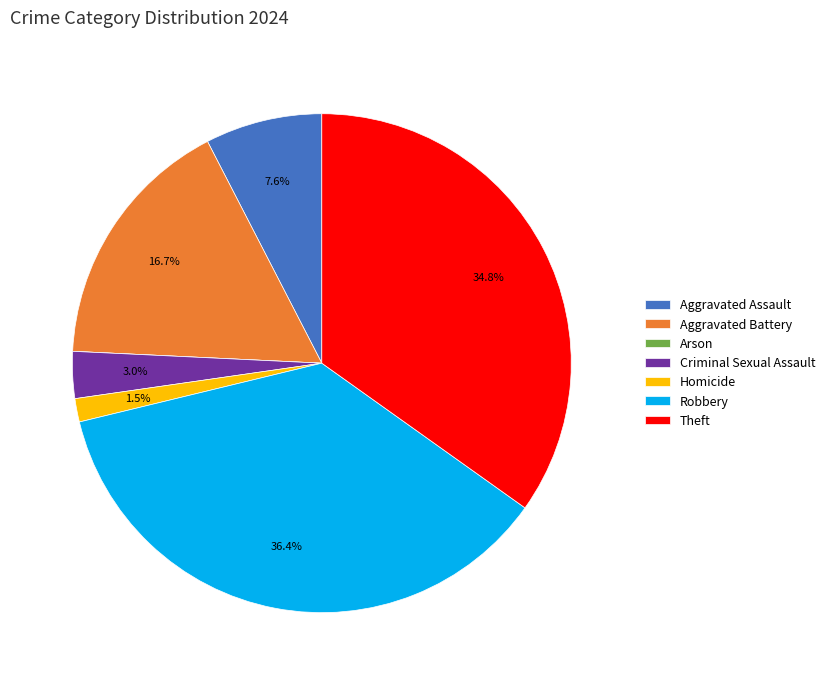

The Aggravated Battery slice represents 23% of the pie. True or false?

False